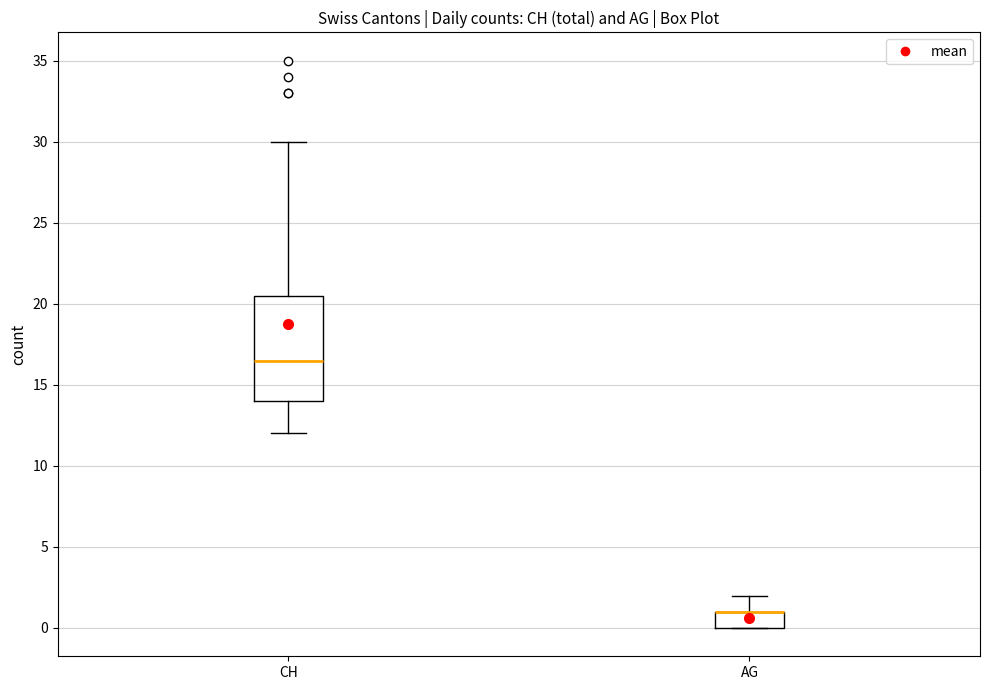

Reading left to right, transcribe this box plot: for each box, give where its median line is, the range the box spans, and where its two whiskers end, as read against the y-axis. The values are not printed on the chart, so give them approximately, as read against the axis.

CH: median 16.5, box 14.0 to 20.5, whiskers 12.0 to 30.0
AG: median 1.0 (drawn on the box's upper edge), box 0.0 to 1.0, whiskers 0.0 to 2.0